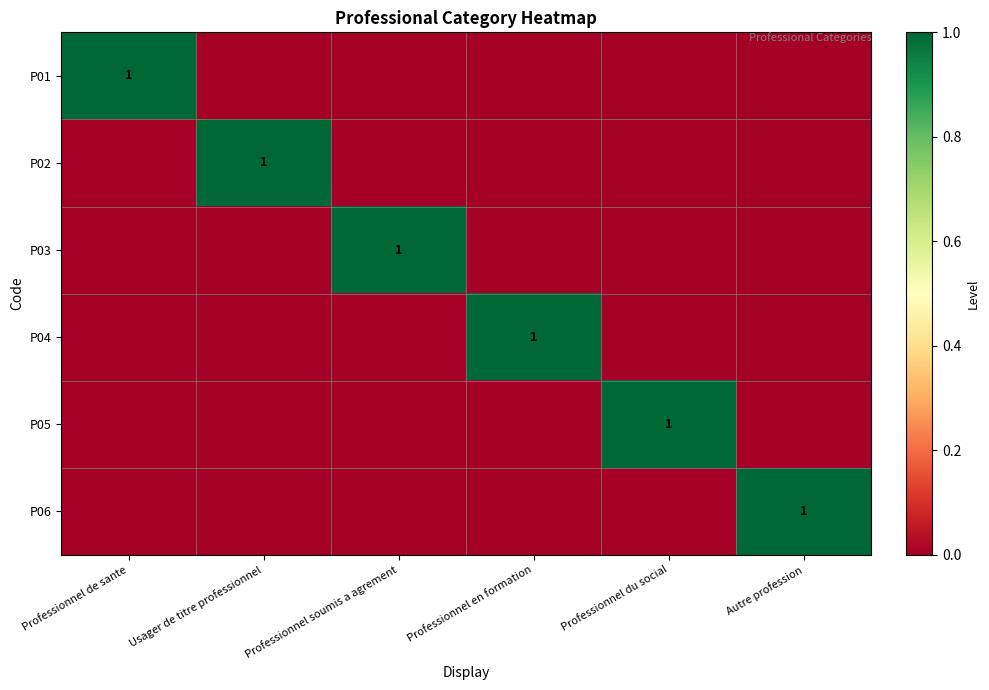

Is the value of P02 at Professionnel de sante greater than the value of P04 at Professionnel soumis a agrement?

No